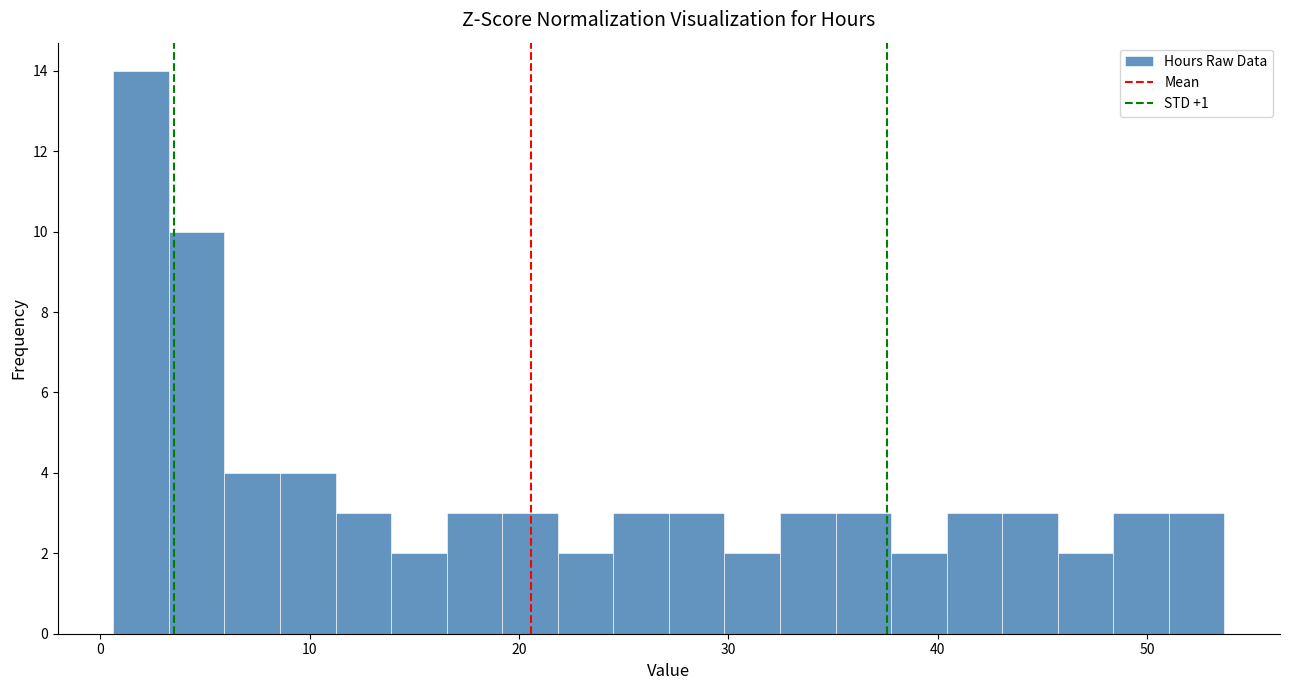

Read against the x-axis, roughly where is the centre of the tallest bar?

2